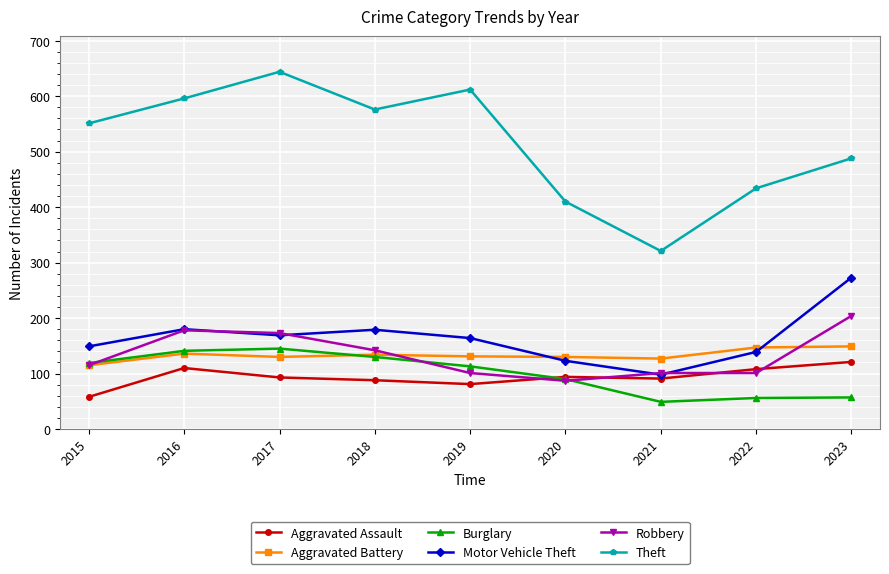

Between 2017 and 2023, which series saw the biggest shift?

Theft